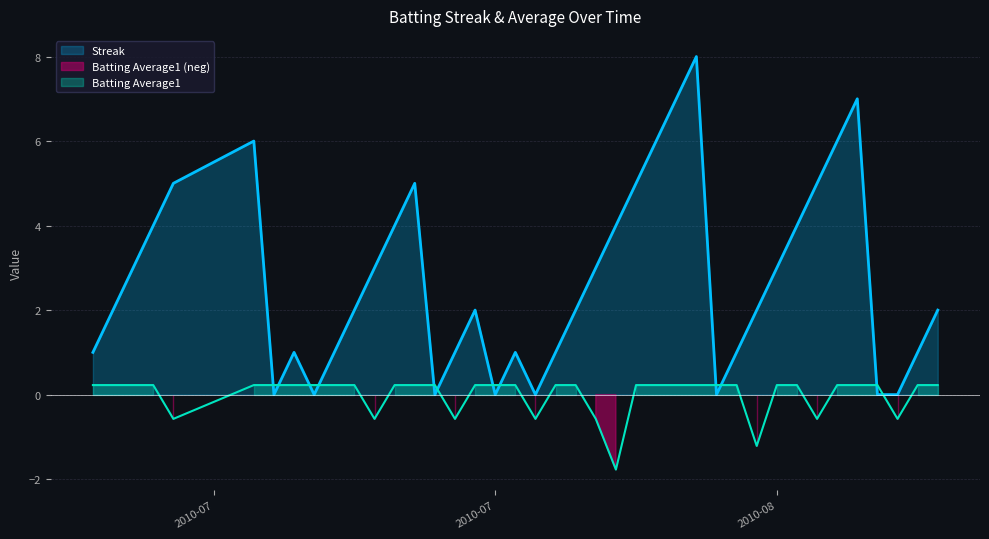

Where does the Batting Average1 series first go above 0?

2010-07-07